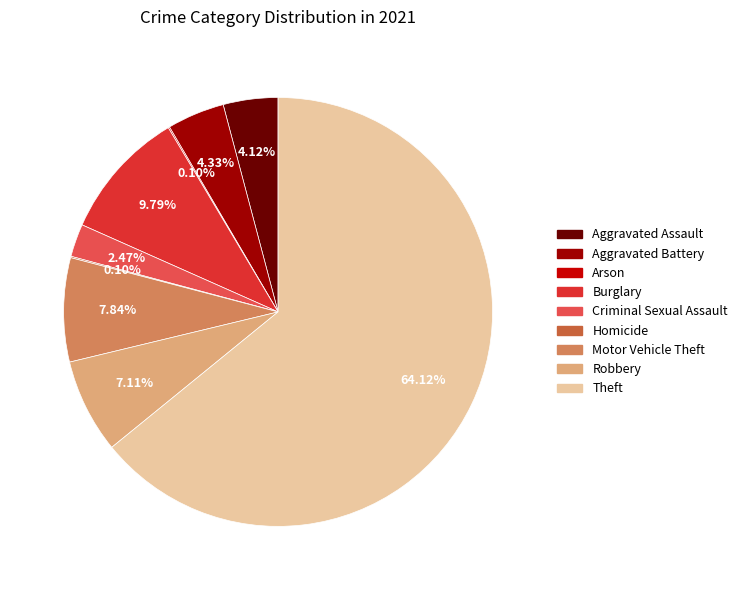

What percentage is NOT represented by Theft?

35.9%